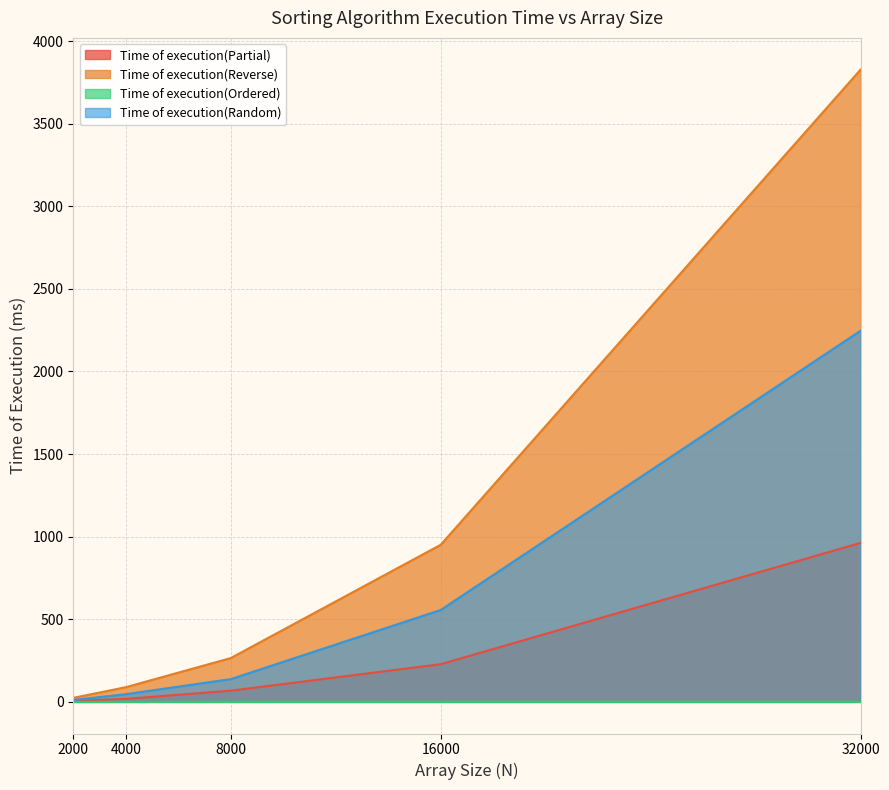

Count the number of categories in the chart.

5